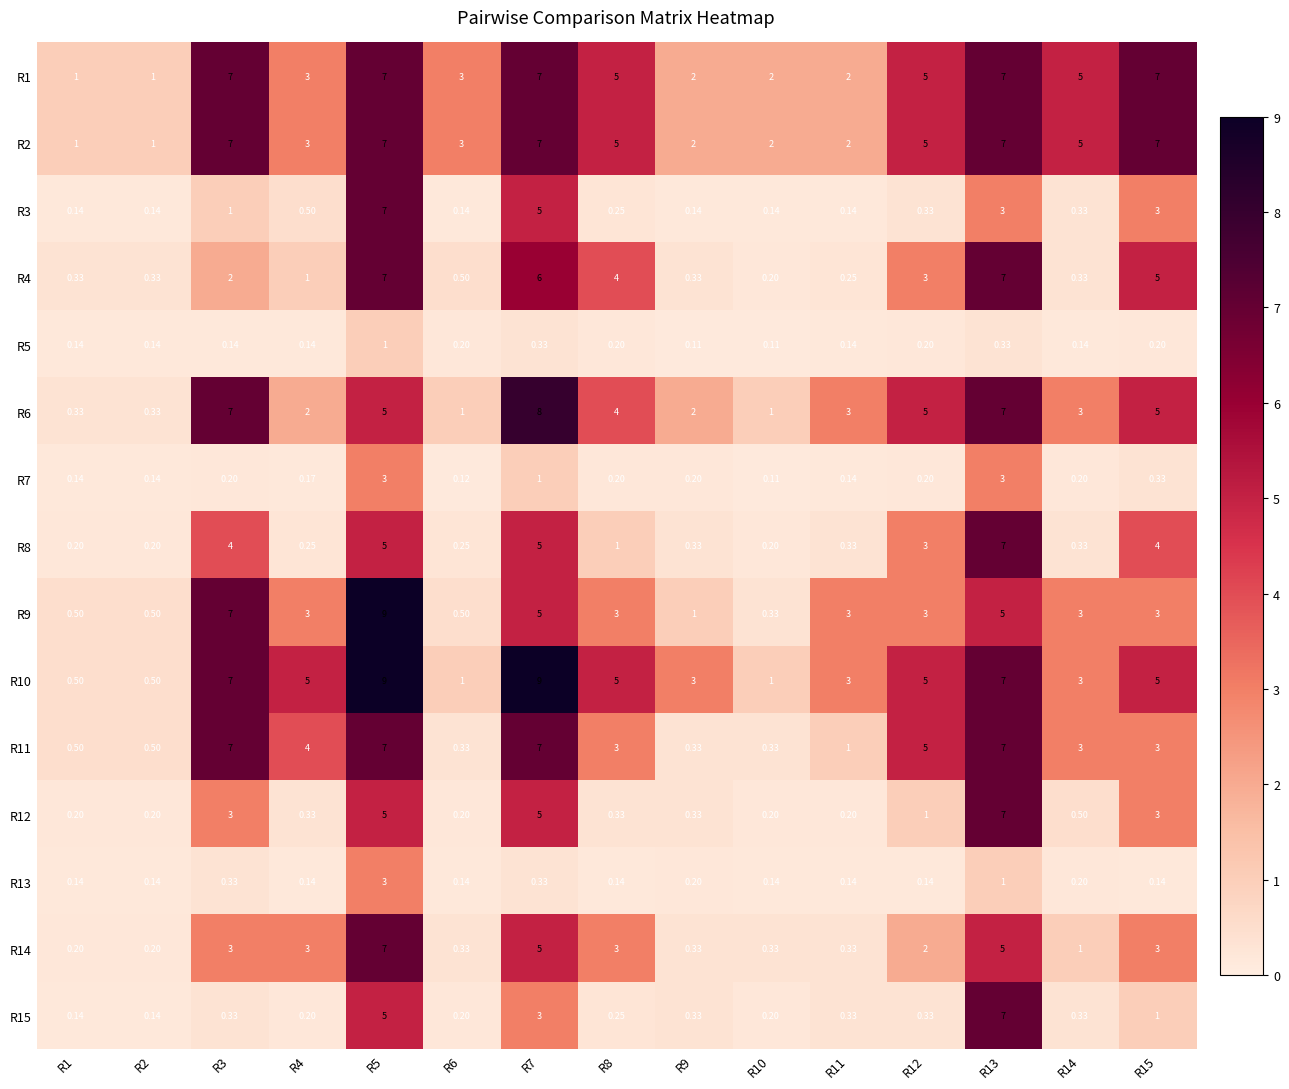

Is the value of R4 at R13 greater than the value of R12 at R10?

Yes